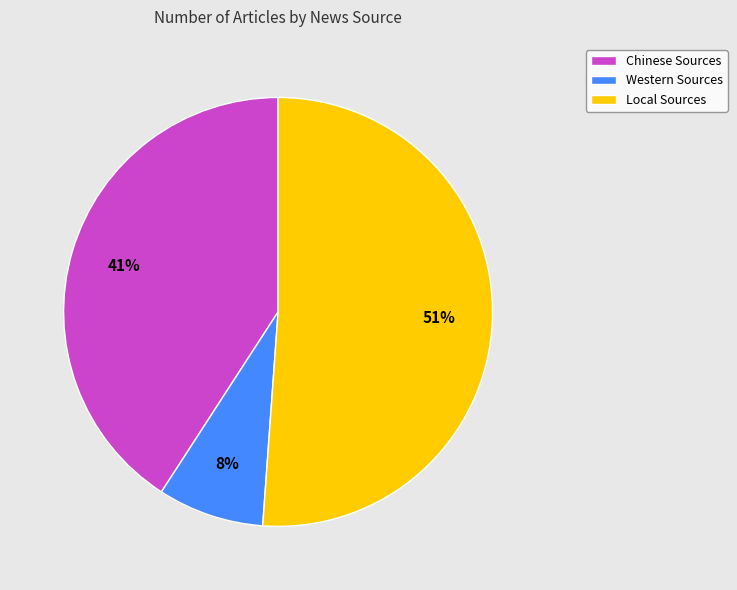

How many slices are in this pie chart?

3